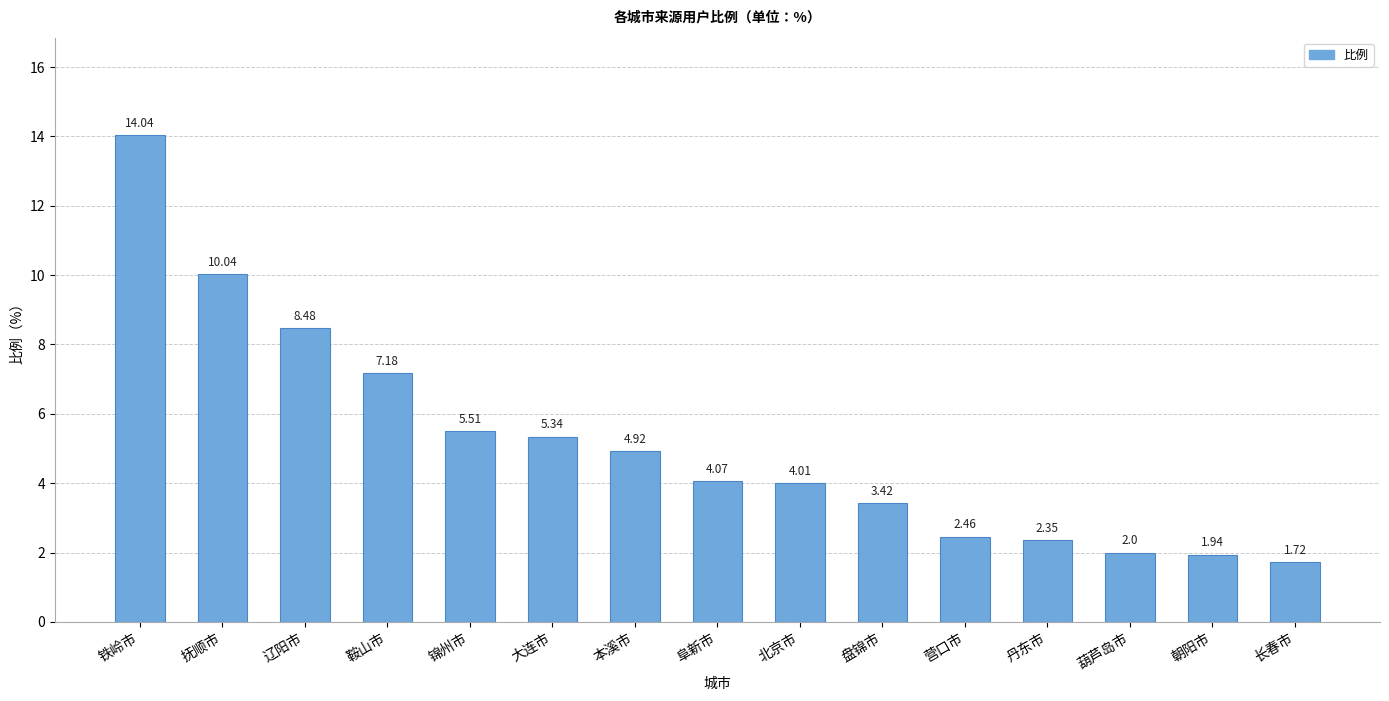

True or false: the data shows 4.0 at 抚顺市.

False